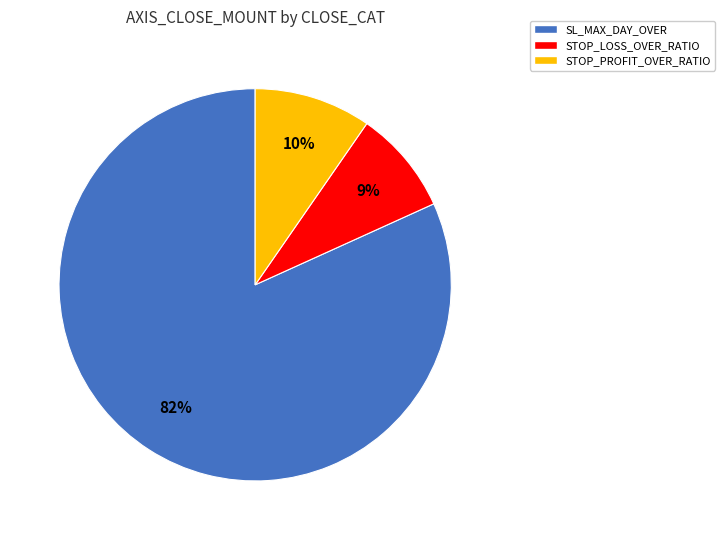

To the nearest percent, what is the average slice percentage?

33%